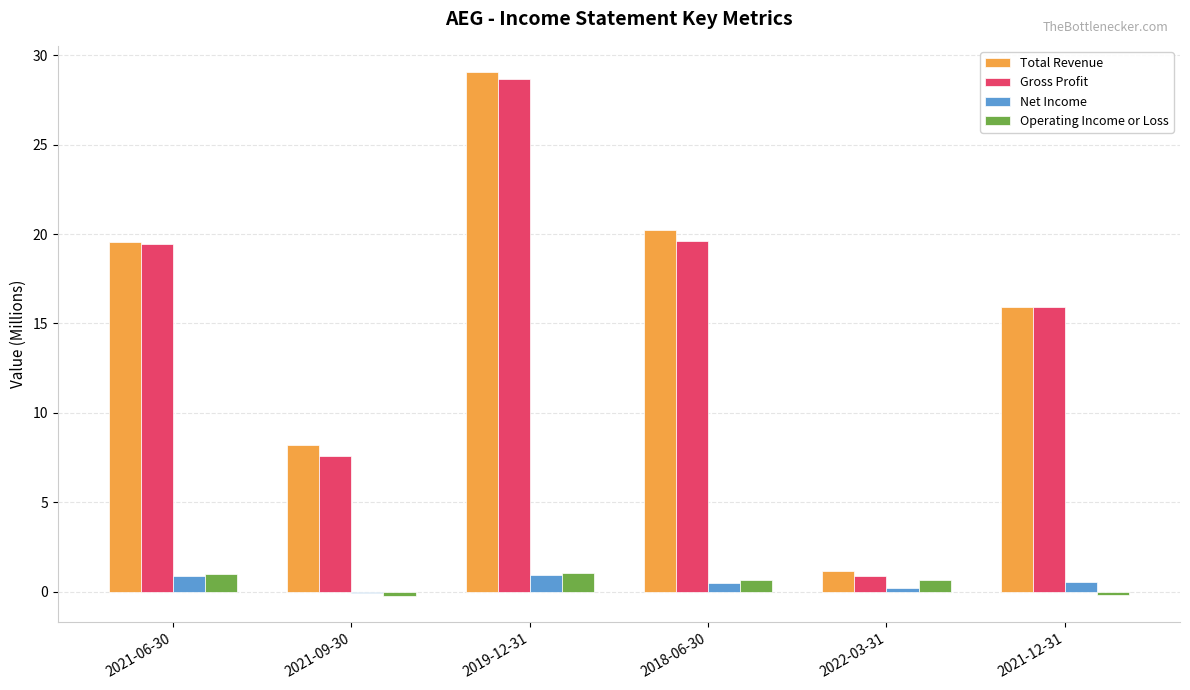

What is the sum of the Operating Income or Loss values at 2021-06-30 and 2018-06-30?

1.7